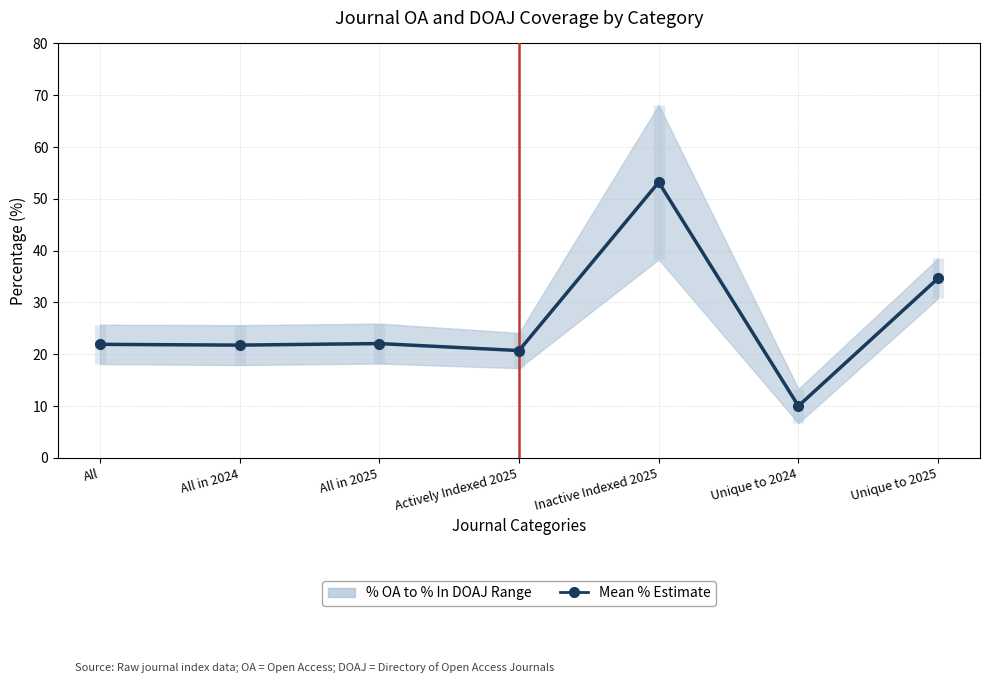

The value at Actively Indexed 2025 is 20.7. True or false?

True